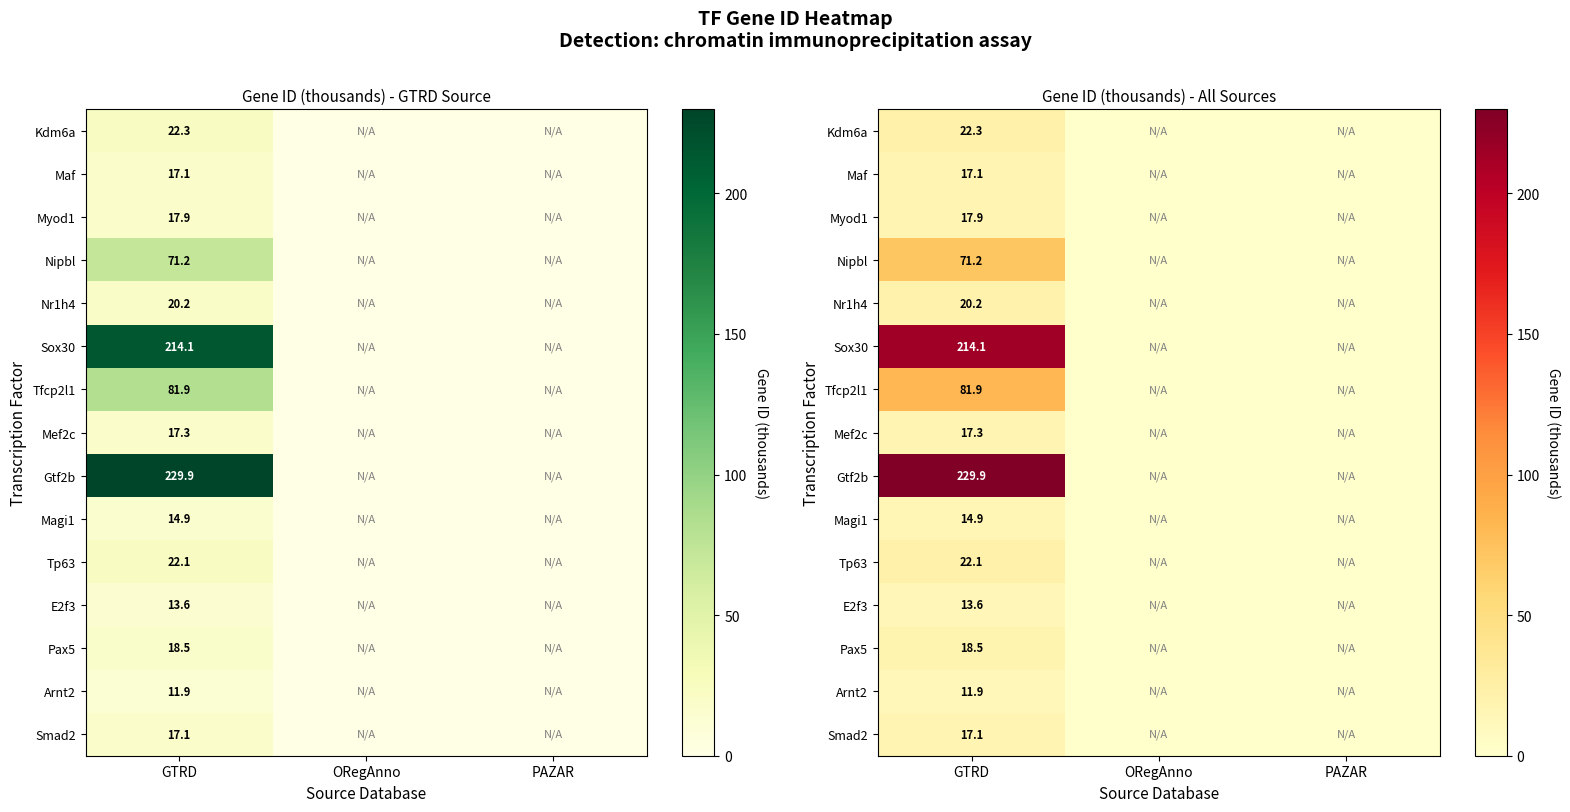

At GTRD, list the series in order from smallest to largest.

Arnt2, E2f3, Magi1, Smad2, Maf, Mef2c, Myod1, Pax5, Nr1h4, Tp63, Kdm6a, Nipbl, Tfcp2l1, Sox30, Gtf2b